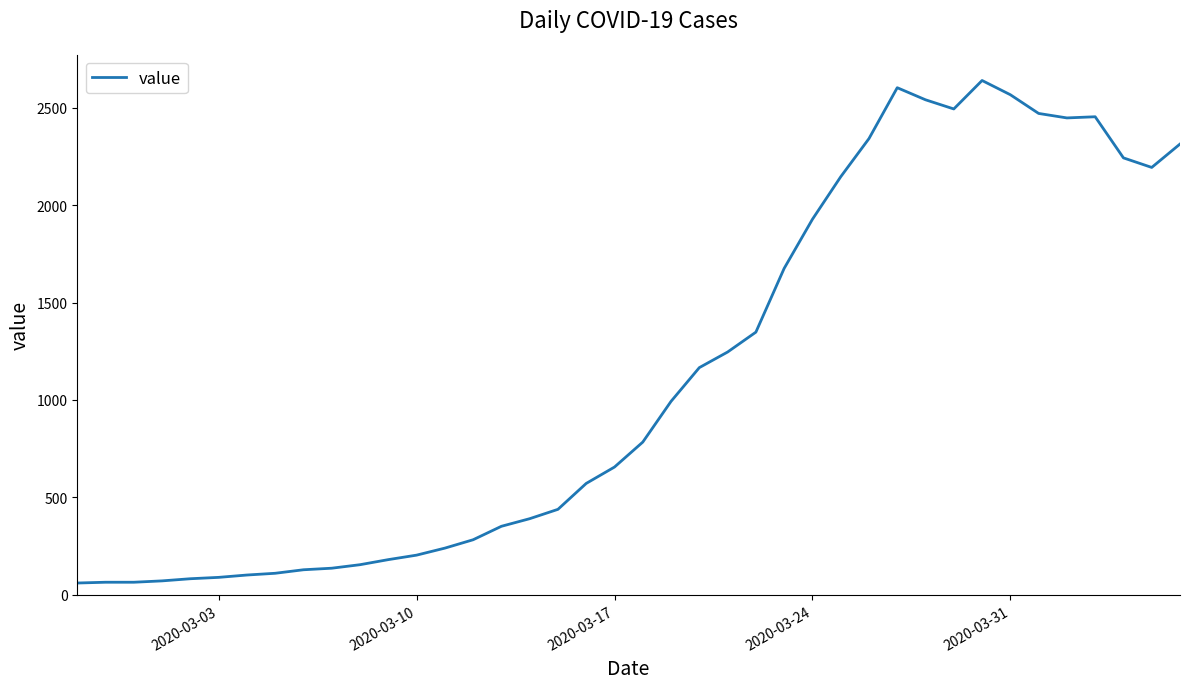

What is the difference between the maximum and minimum values?

2578